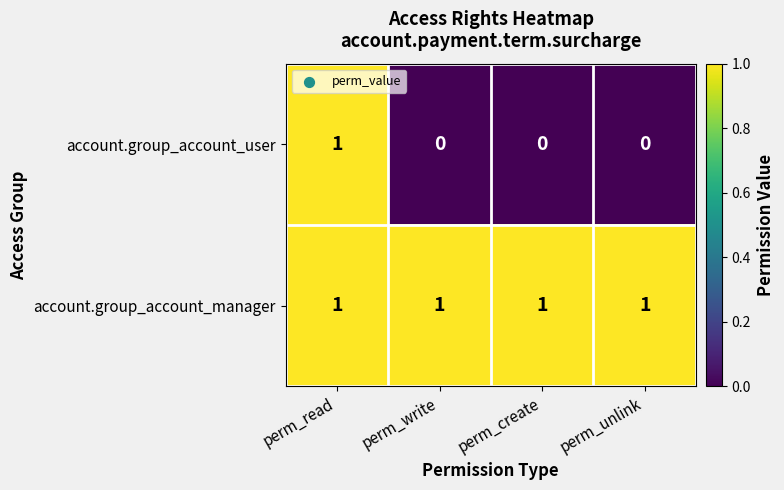

The account.group_account_user series shows 0 at perm_unlink. True or false?

True